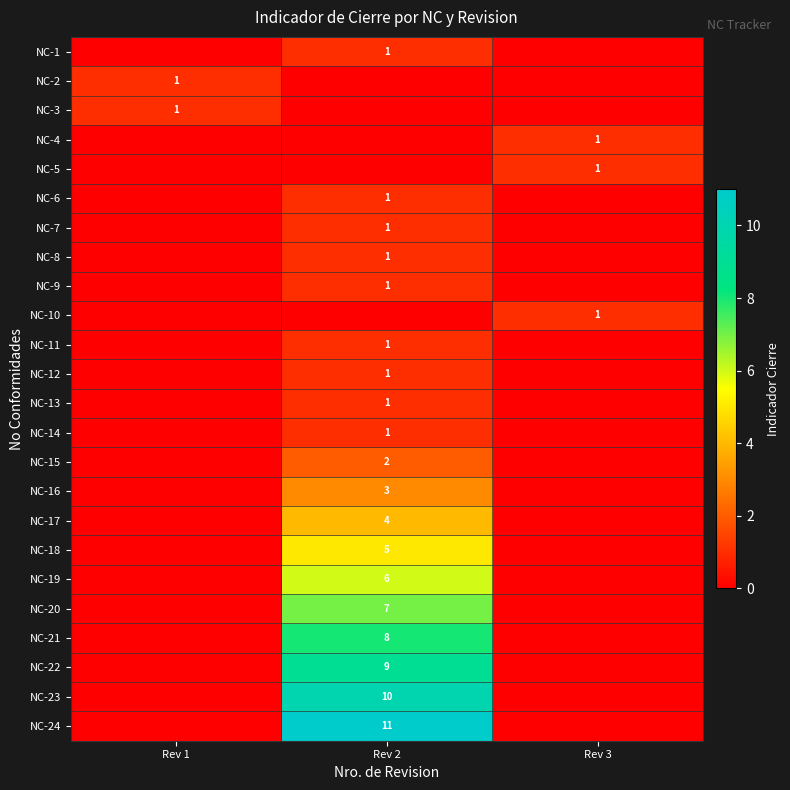

Is it true that NC-3 equals 1 at Rev 1?

True